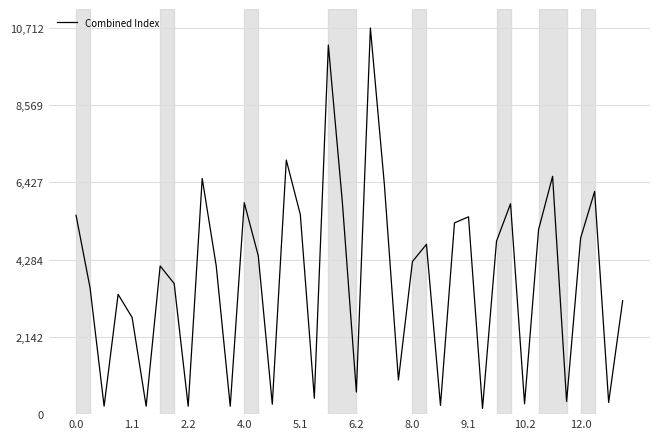

What is the difference between the maximum and minimum values?

10552.9